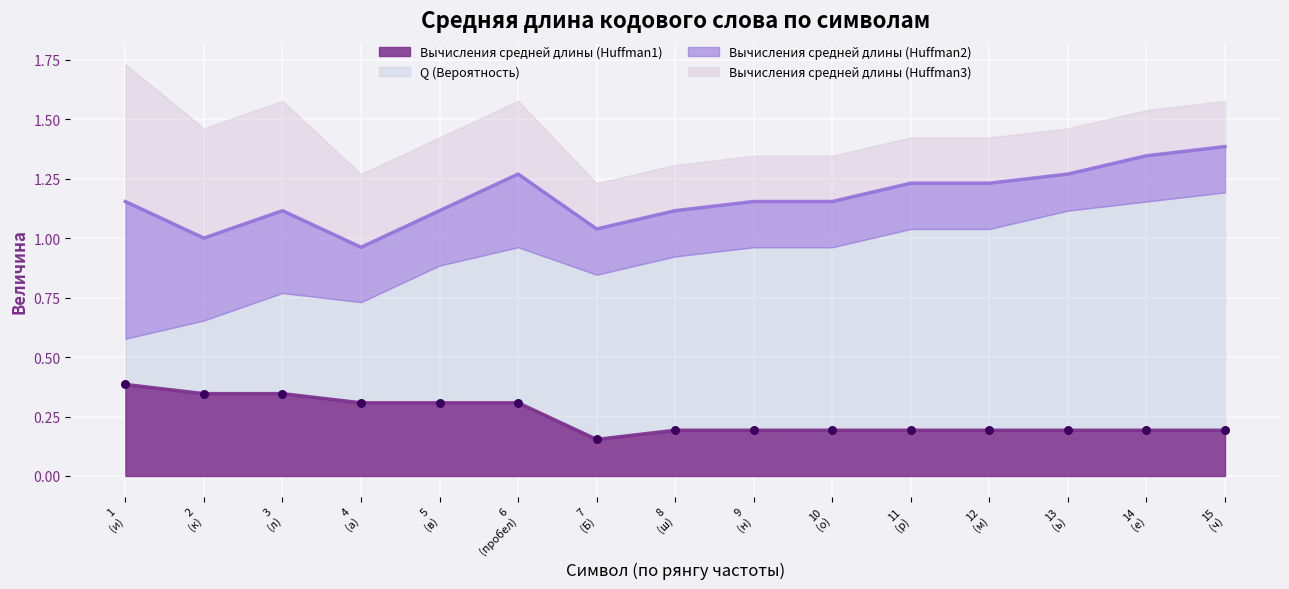

What are all the series names shown in the legend?

Вычисления средней длины (Huffman1), Q (Вероятность), Вычисления средней длины (Huffman2), Вычисления средней длины (Huffman3)